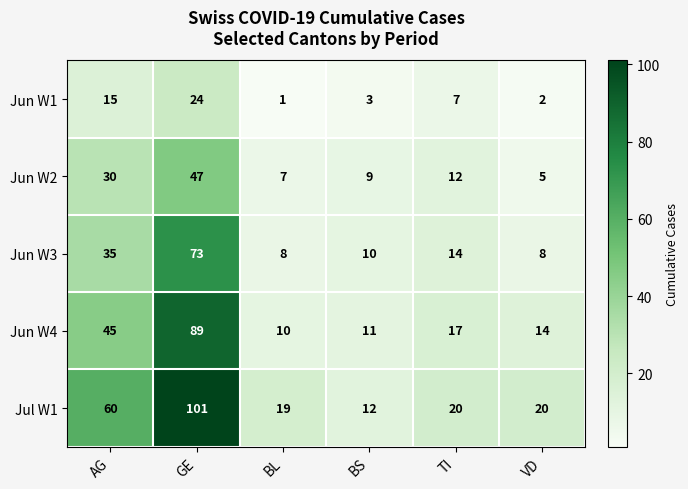

Which series has the largest range (max minus min)?

Jul W1